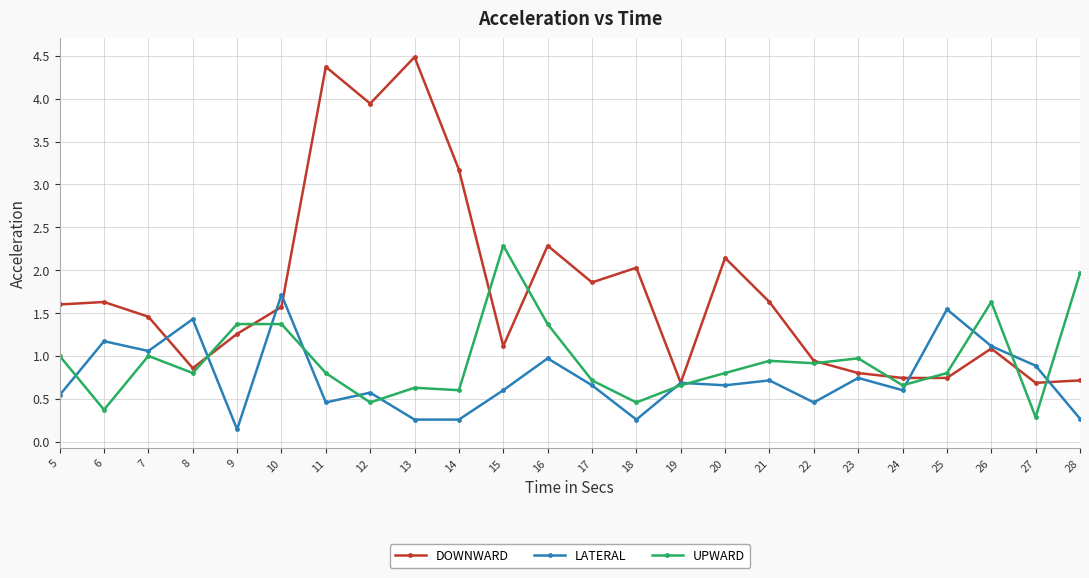

Reading left to right, transcribe all the data shown in this chart.

DOWNWARD: 1.6	1.6	1.5	0.9	1.3	1.6	4.4	3.9	4.5	3.2	1.1	2.3	1.9	2.0	0.7	2.1	1.6	0.9	0.8	0.7	0.7	1.1	0.7	0.7
LATERAL: 0.5	1.2	1.1	1.4	0.1	1.7	0.5	0.6	0.3	0.3	0.6	1.0	0.7	0.3	0.7	0.7	0.7	0.5	0.7	0.6	1.5	1.1	0.9	0.3
UPWARD: 1.0	0.4	1.0	0.8	1.4	1.4	0.8	0.5	0.6	0.6	2.3	1.4	0.7	0.5	0.7	0.8	0.9	0.9	1.0	0.7	0.8	1.6	0.3	2.0